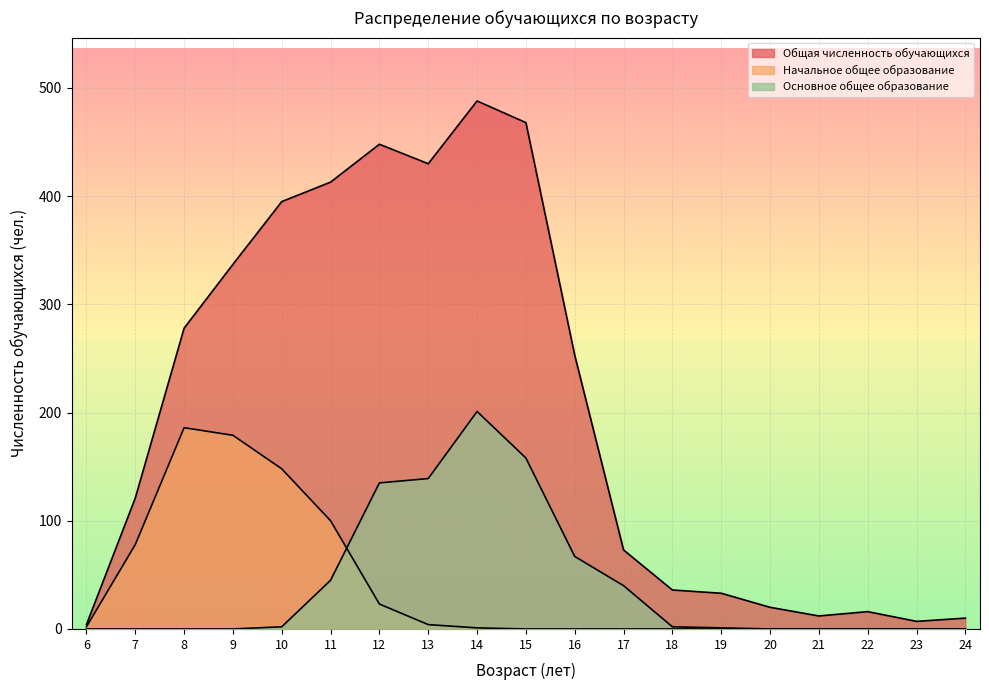

True or false: Общая численность обучающихся and Начальное общее образование cross at least once.

False